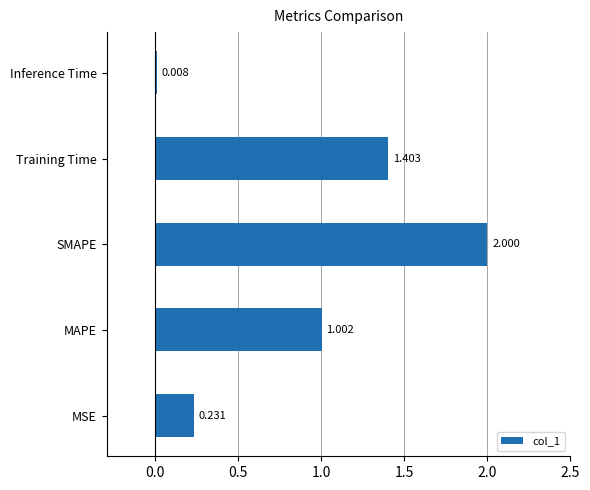

At which label is the value closest to 1?

MAPE